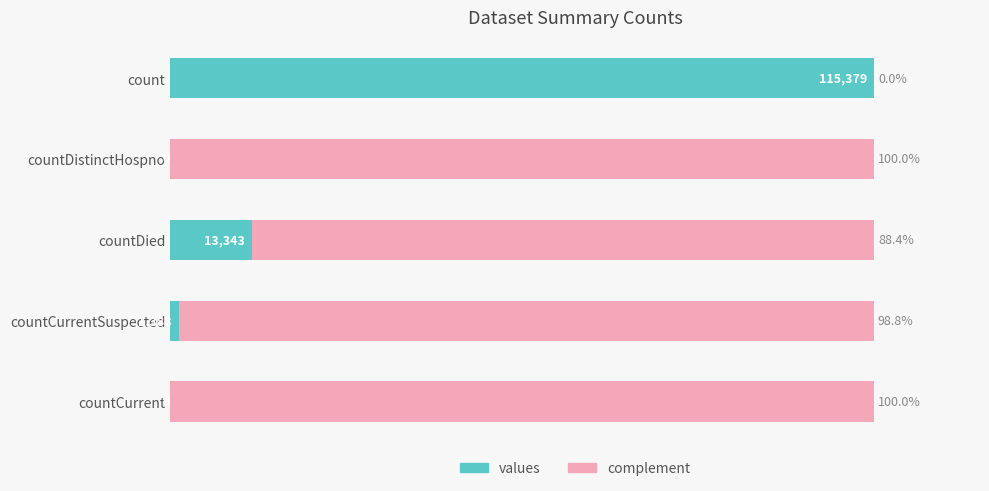

Where is values nearest to the value 50?

countDied